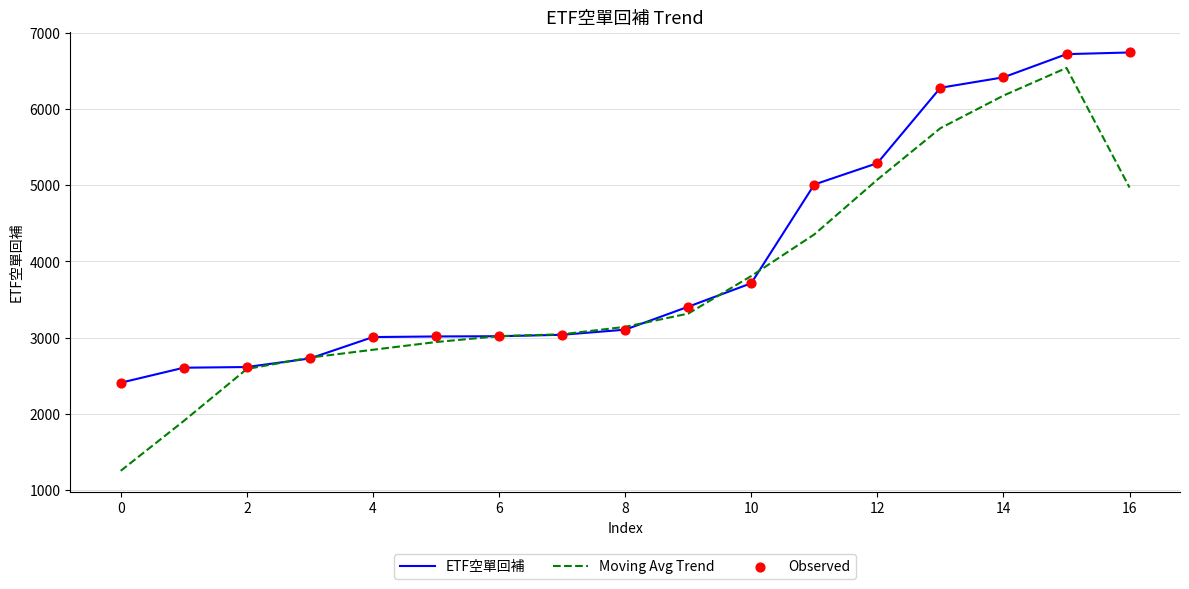

Which series has the widest spread of values?

Moving Avg Trend